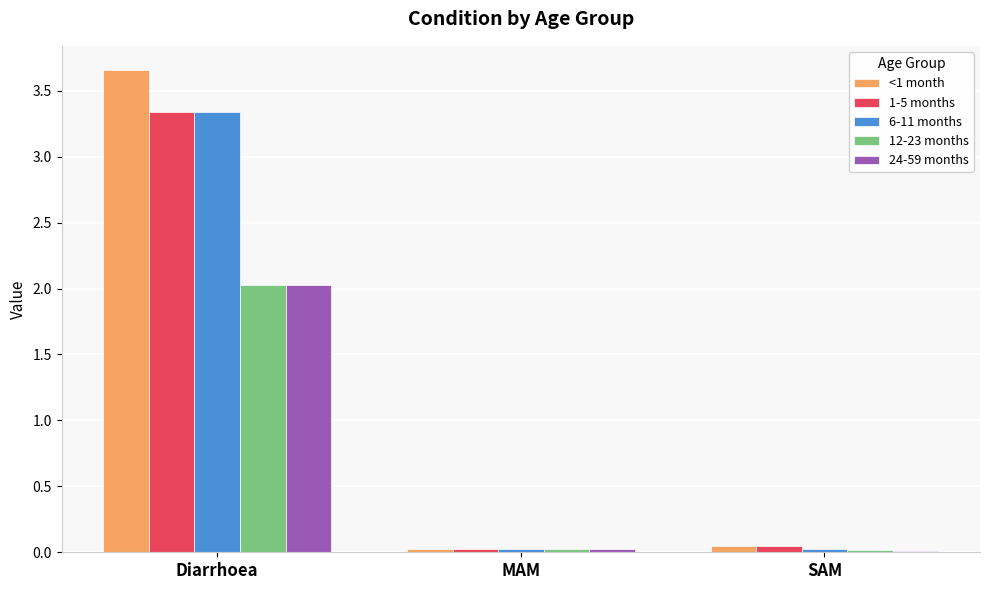

At which category is the sum across all series the highest?

Diarrhoea